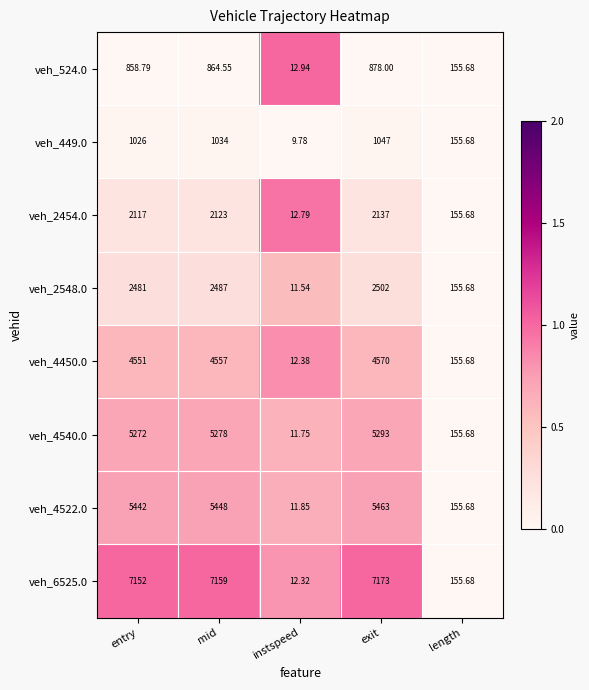

Where is veh_2548.0 nearest to the value 1256?

length